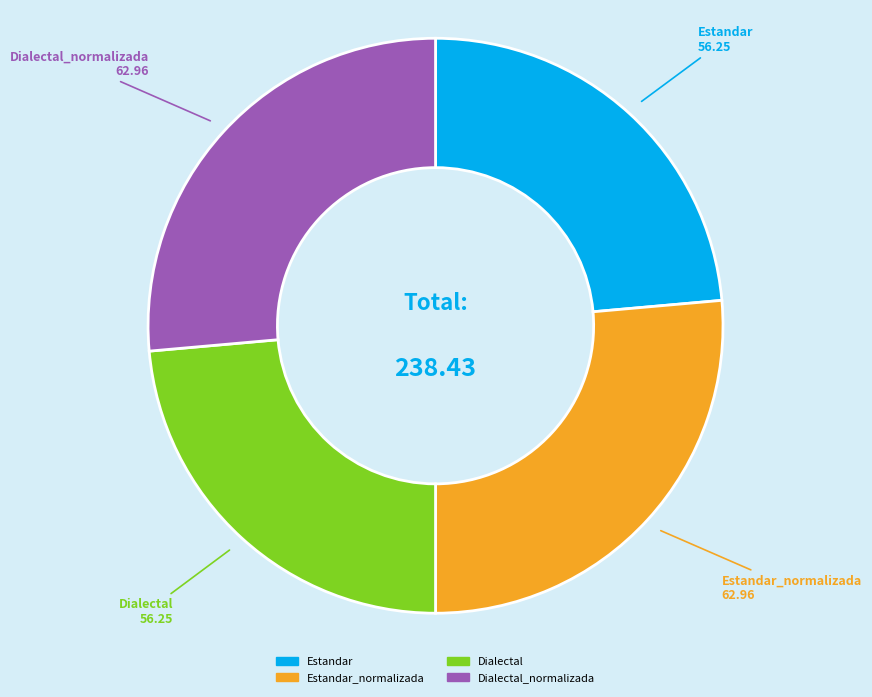

Does any single category account for the majority?

No